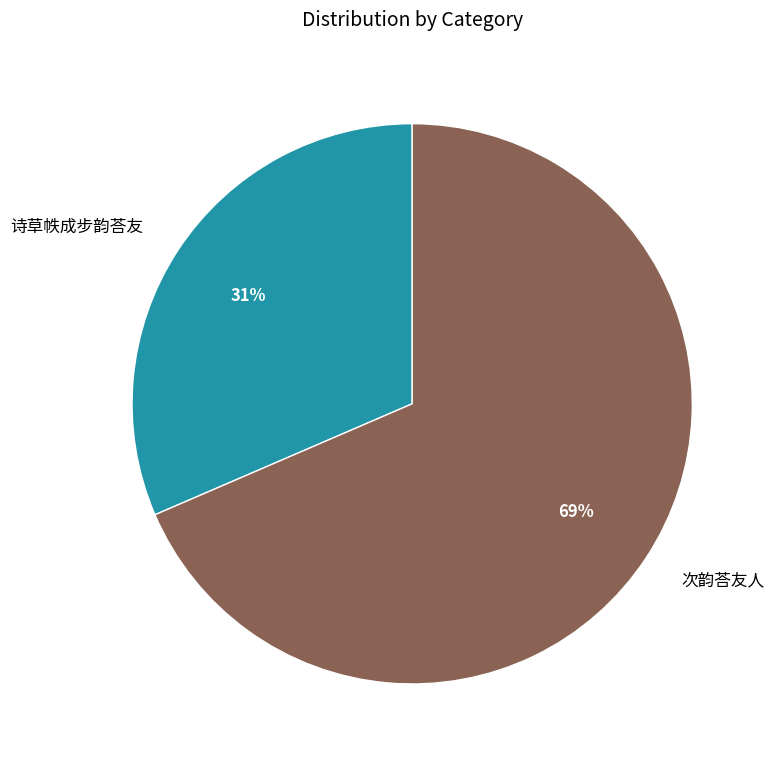

What percentage is the 诗草帙成步韵荅友 slice, to the nearest percent?

31%